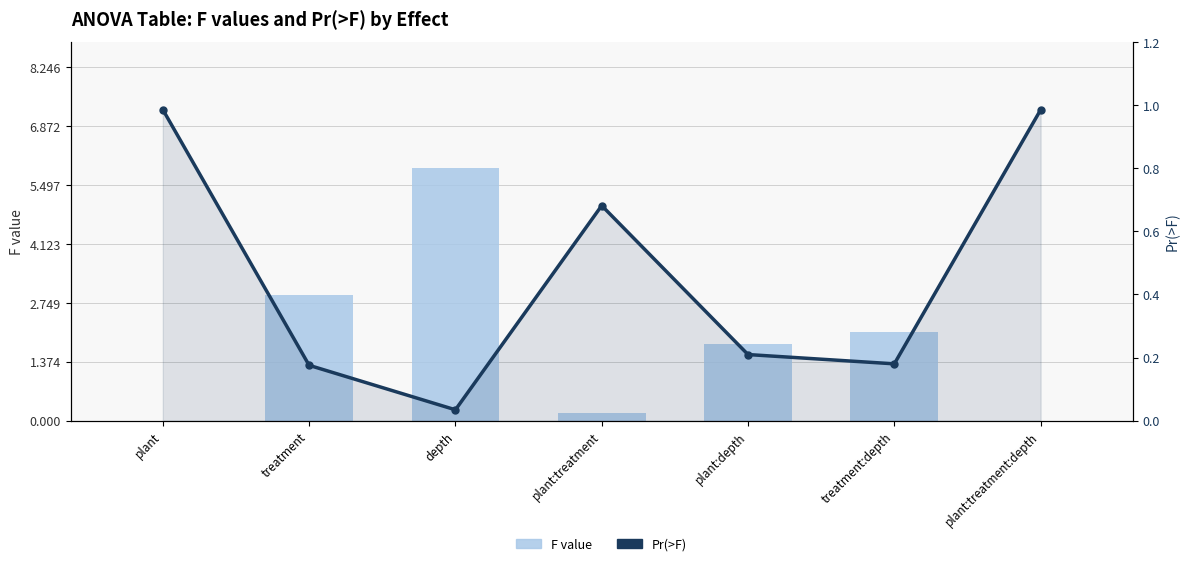

At which label is F value closest to 2?

treatment:depth